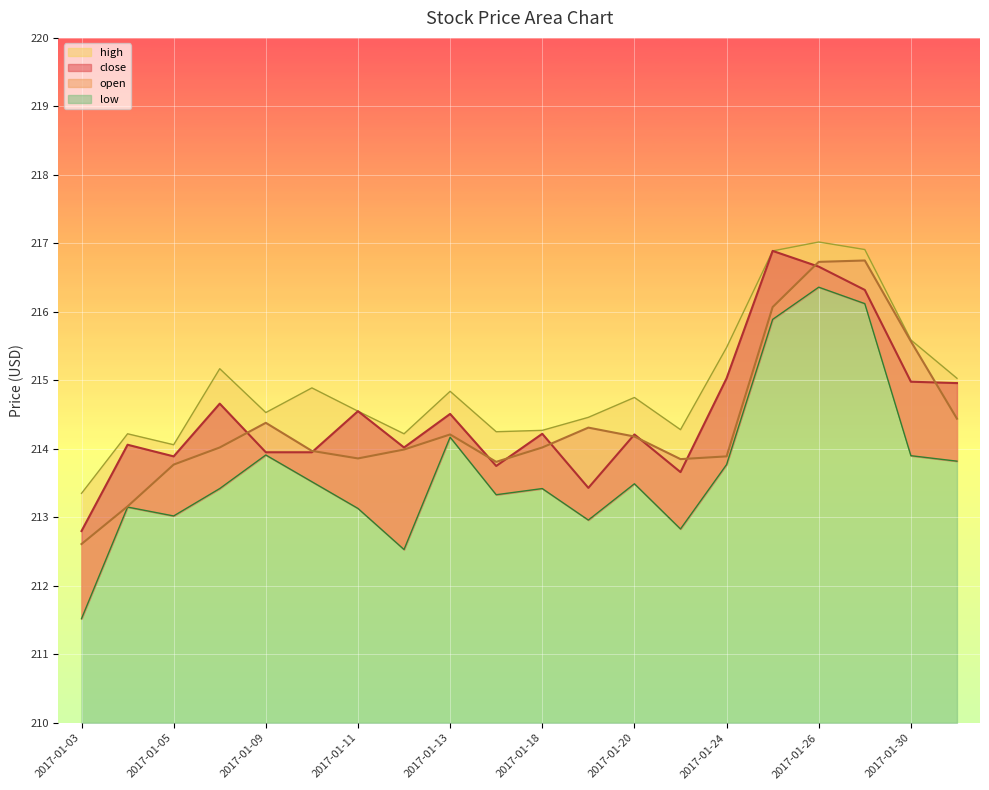

At which category does close reach its first local peak?

2017-01-04